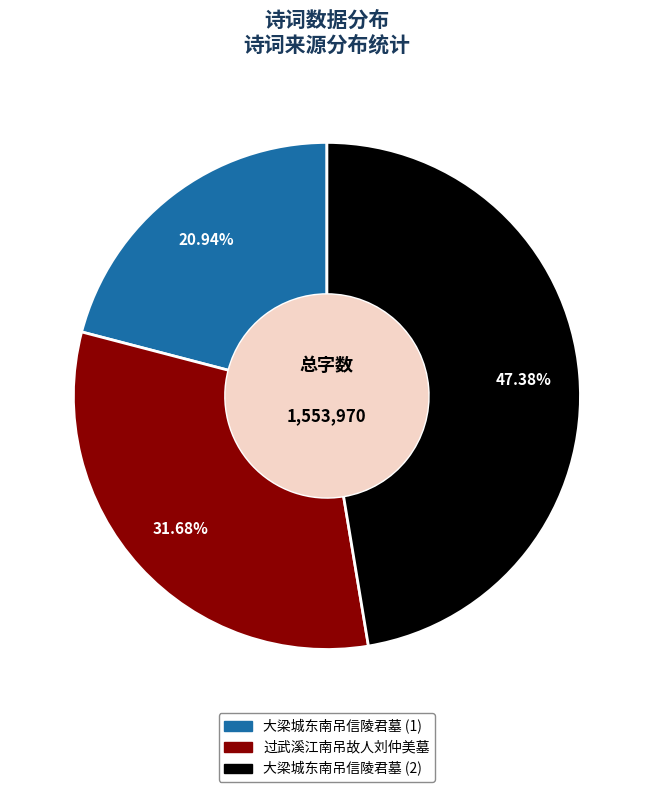

Is there a majority slice in this chart?

No